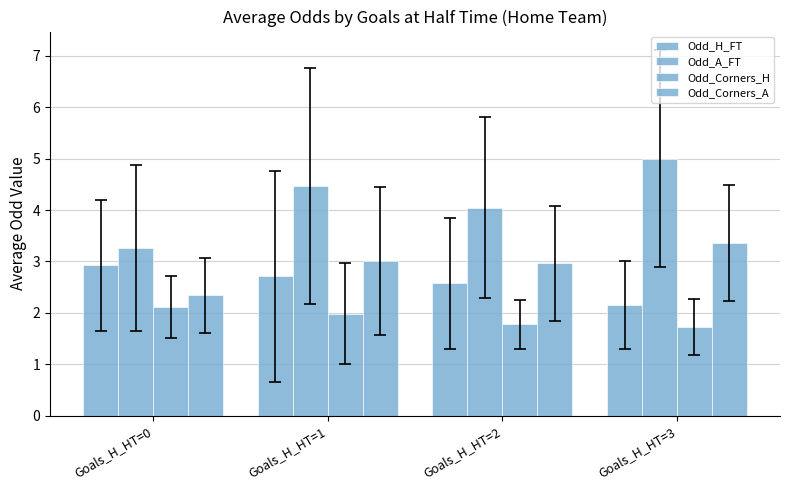

What is the difference between the Odd_A_FT values at Goals_H_HT=1 and Goals_H_HT=0?

1.2